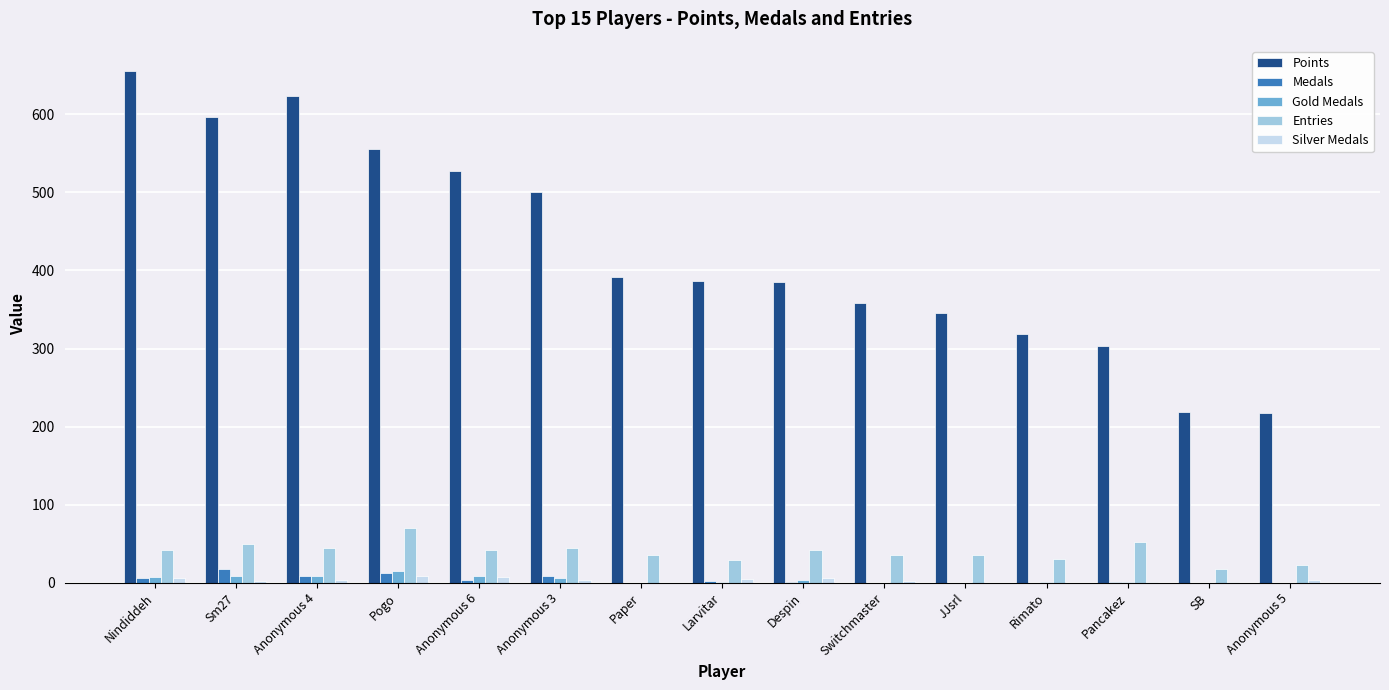

Which series has the largest total across all categories?

Points